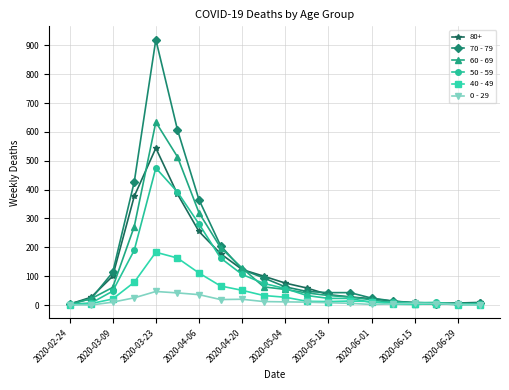

True or false: 0 - 29 has more than 0 interior local peaks.

True